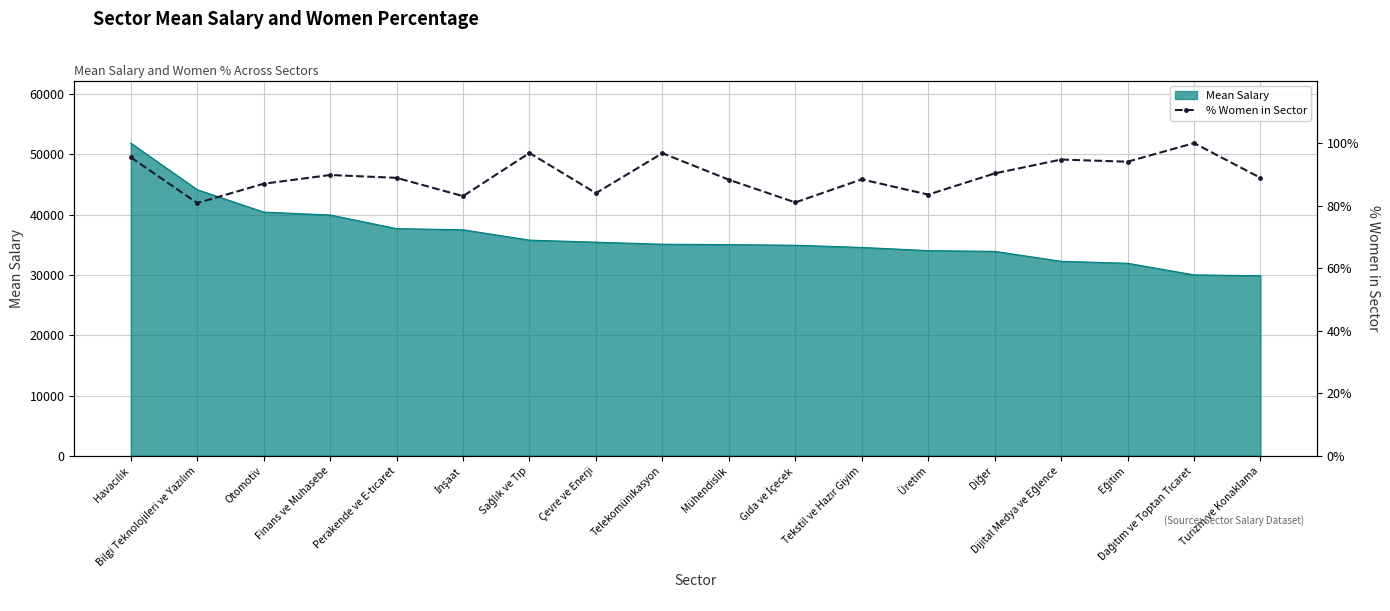

What is the highest value of the Mean Salary series?

51840.9